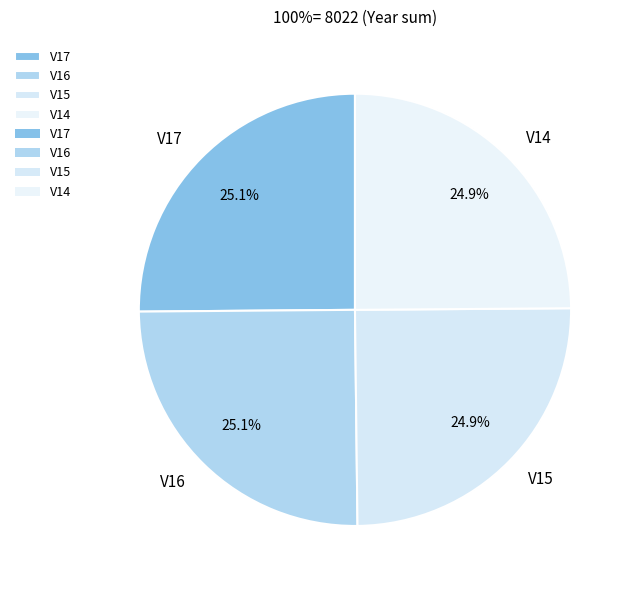

How many slices are in this pie chart?

4